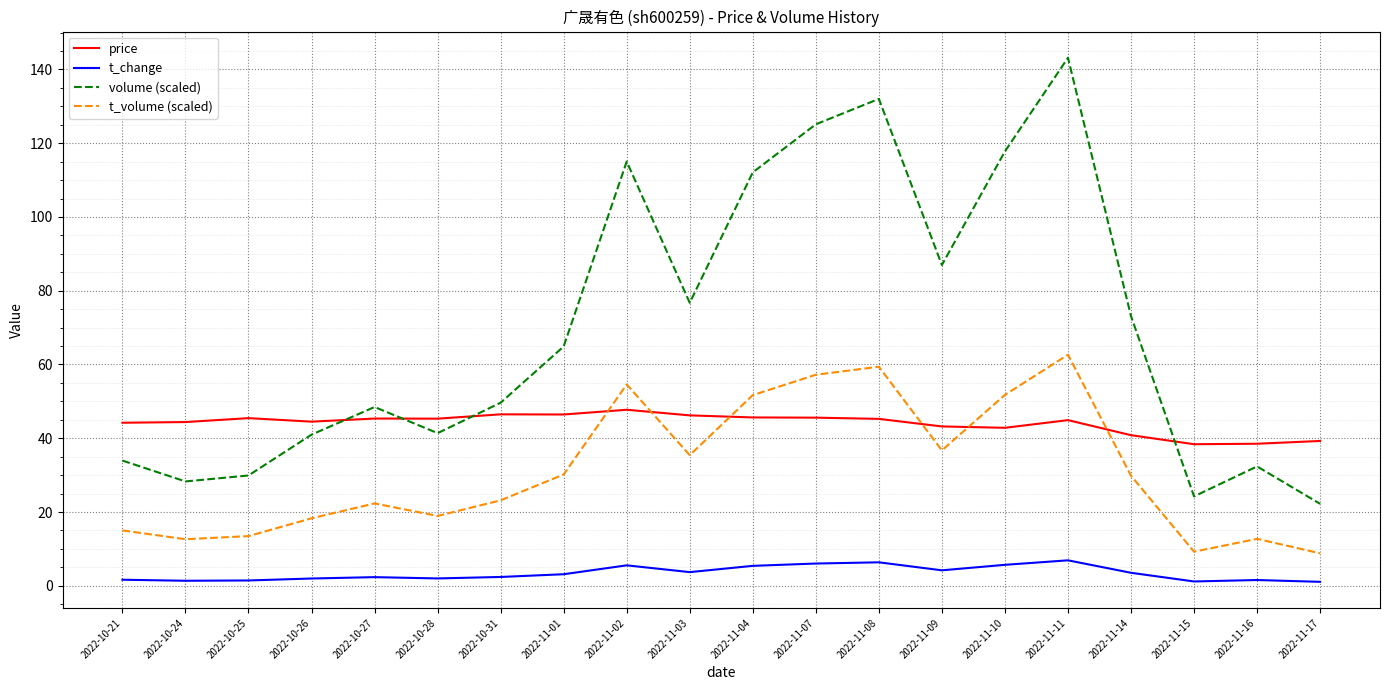

What is the sum of all volume (scaled) values?

1398.2